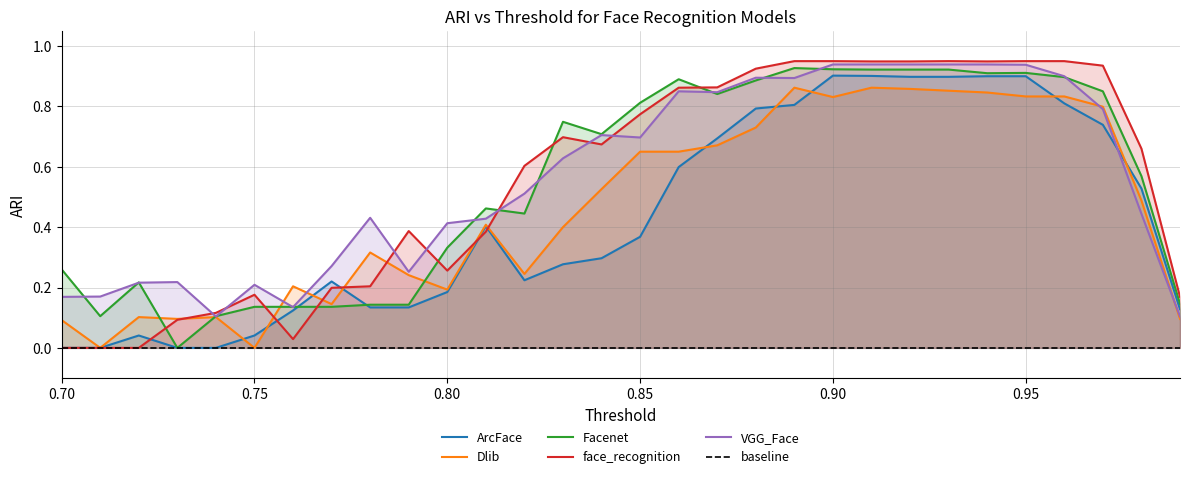

Is the value of VGG_Face at 0.91 greater than the value of ArcFace at 0.91?

Yes